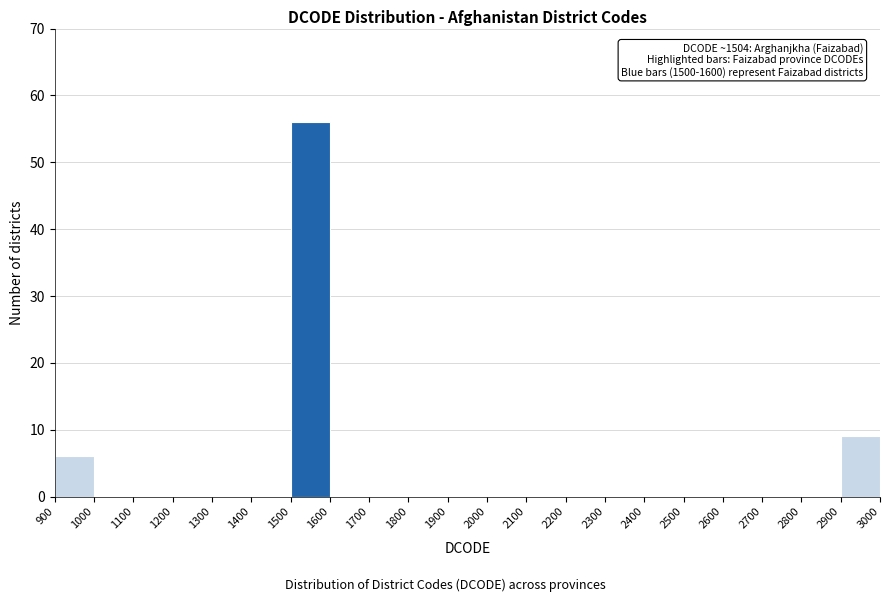

Over which range of the x-axis is the bar tallest?

1500 to 1600